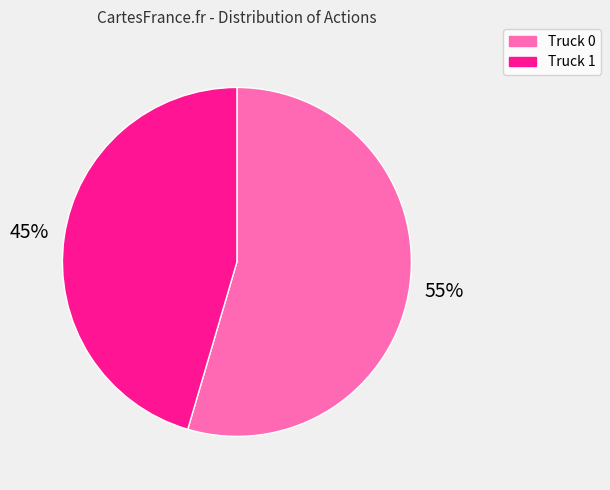

Combined, do Truck 0 and Truck 1 account for over 50%?

Yes